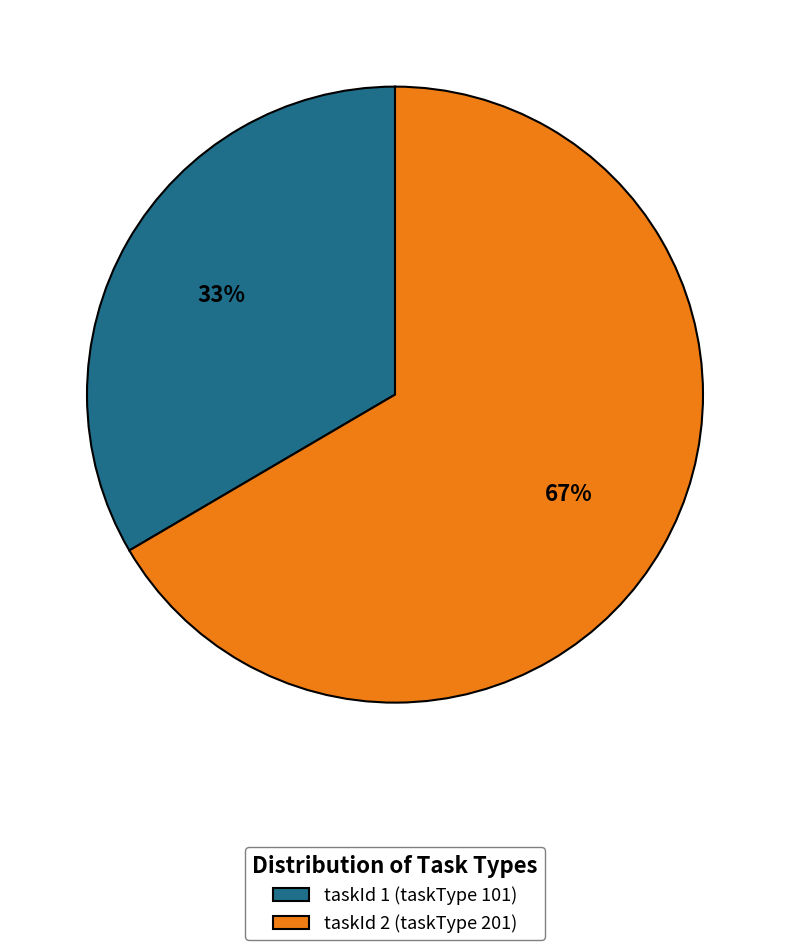

To the nearest percent, what portion does taskId 2 (taskType 201) represent?

67%